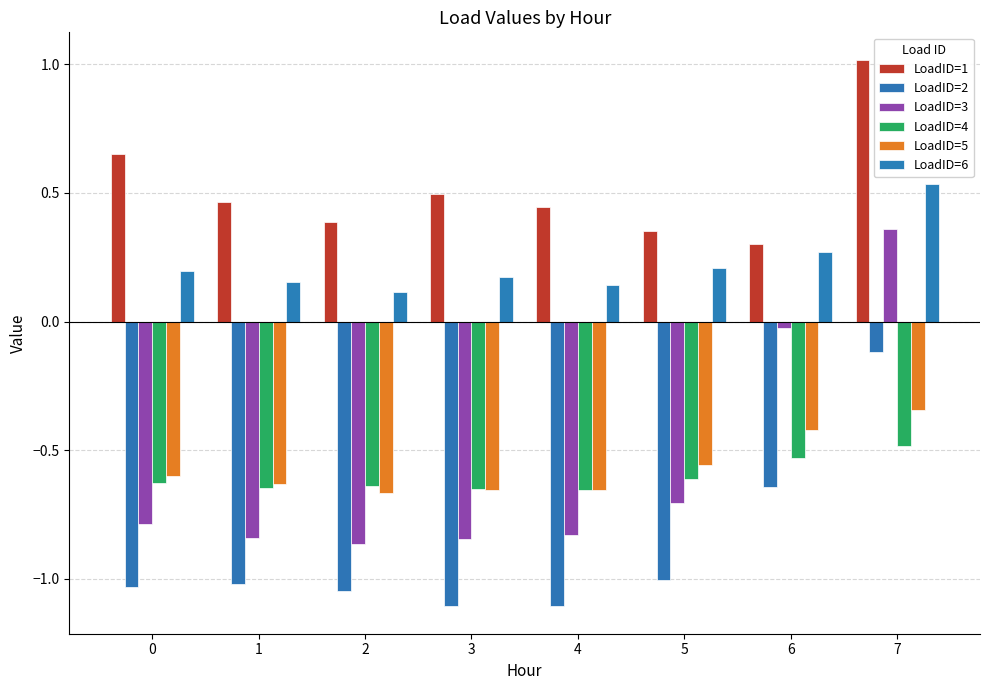

Which series has the largest range (max minus min)?

LoadID=3